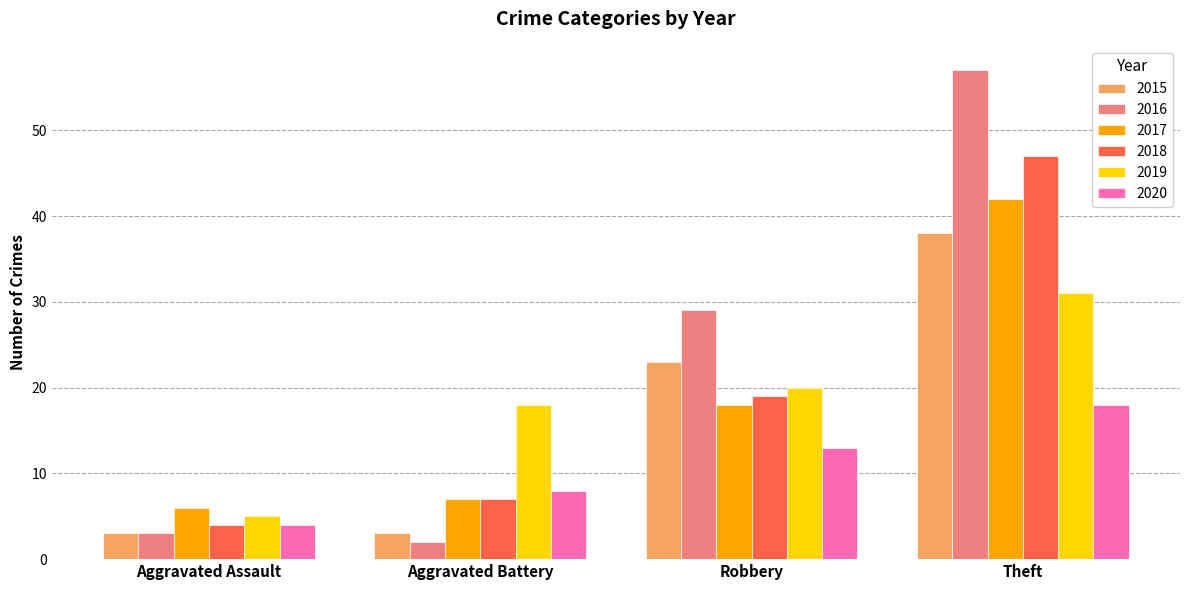

What is the spread (max minus min) of values at Robbery?

16